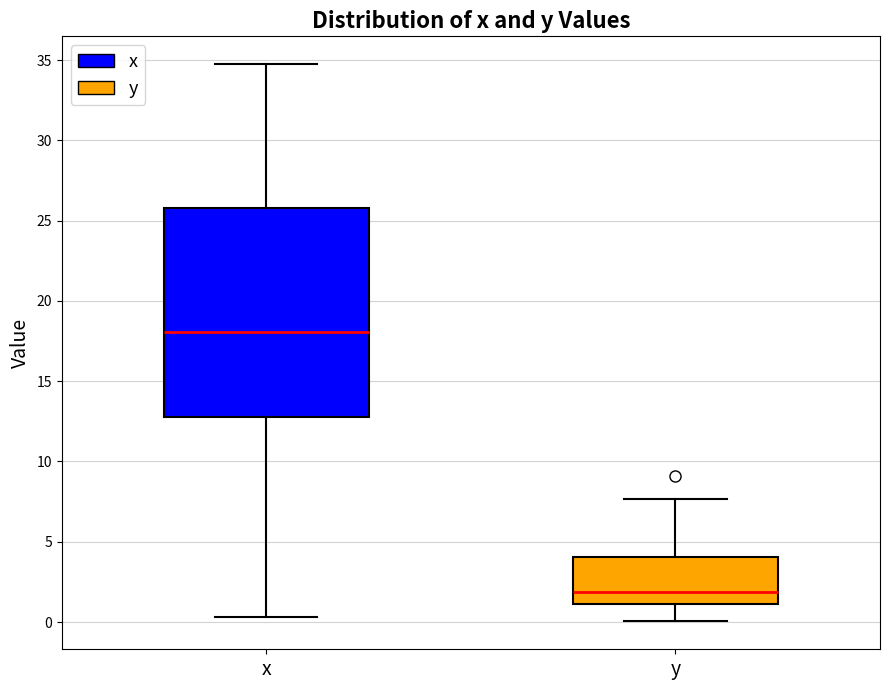

Where is the upper edge of the box for x on the y-axis? The values are not printed on the chart, so give them approximately, as read against the axis.

26.0